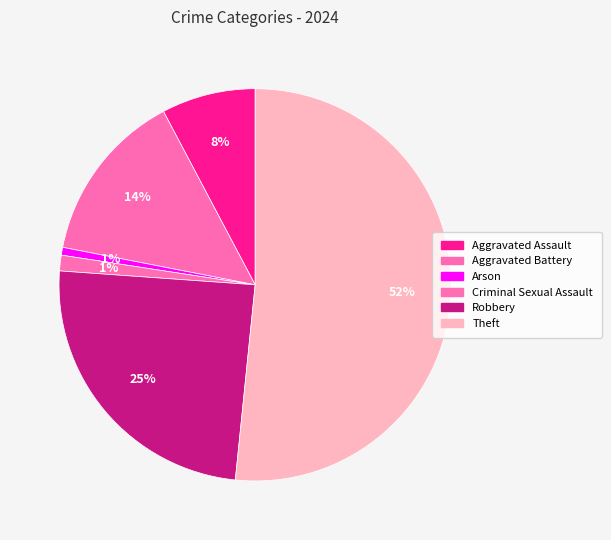

How many segments does this pie chart have?

6